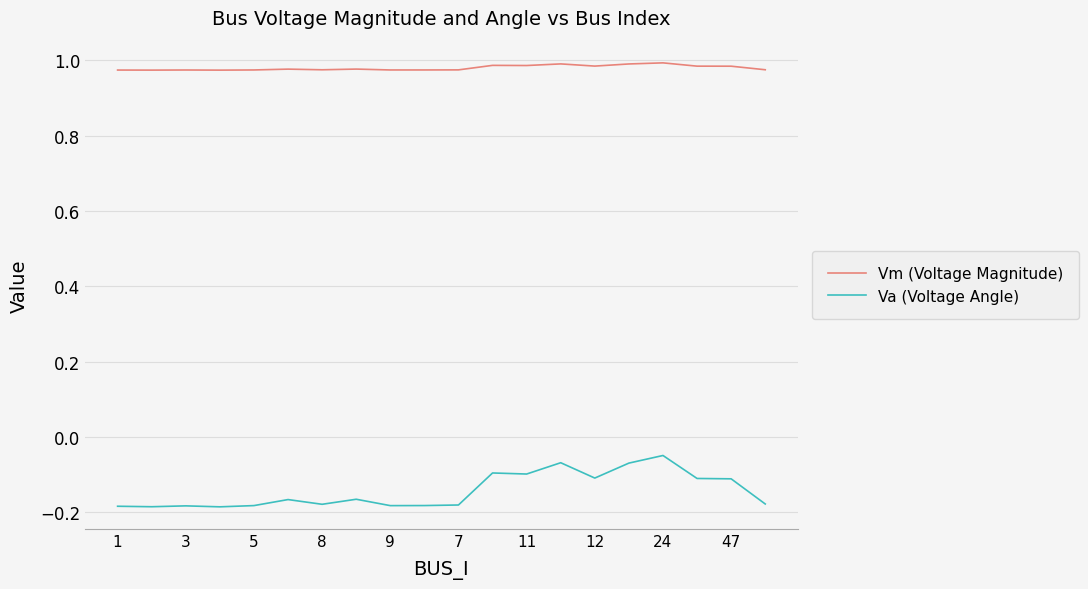

List the series in order of their overall mean, highest first.

Vm (Voltage Magnitude), Va (Voltage Angle)